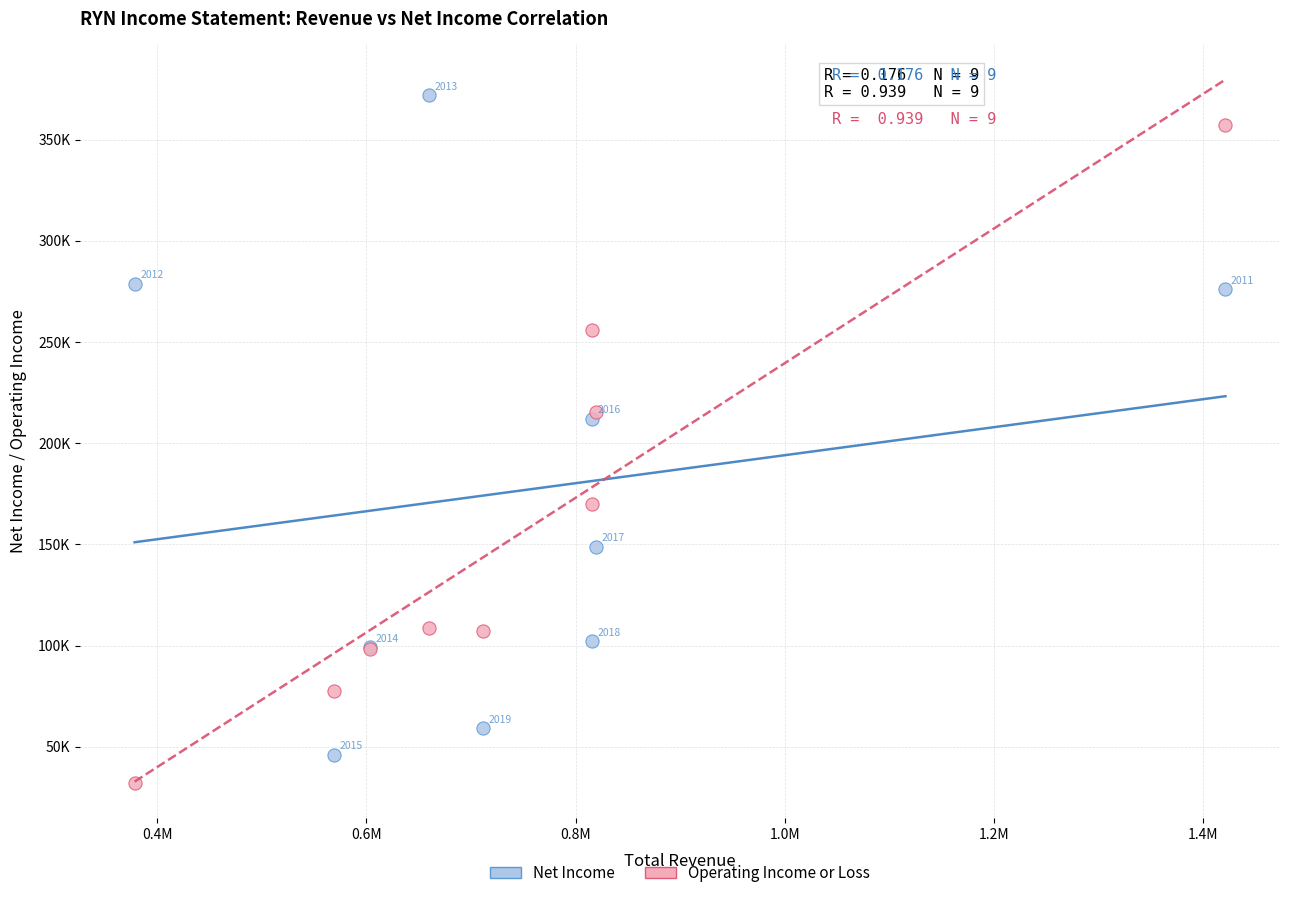

Which series has the widest spread of Y values?

Net Income